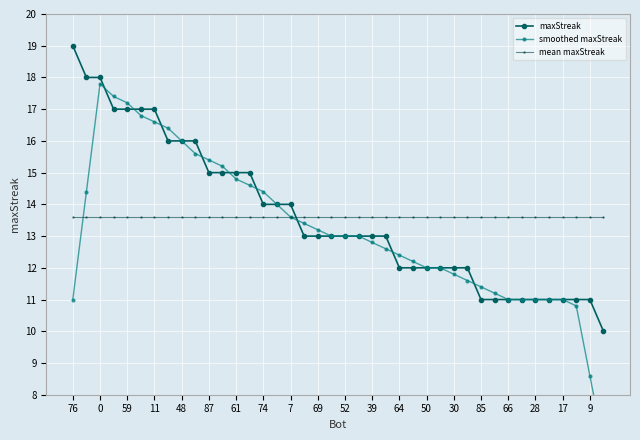

True or false: mean maxStreak and smoothed maxStreak cross at least once.

True